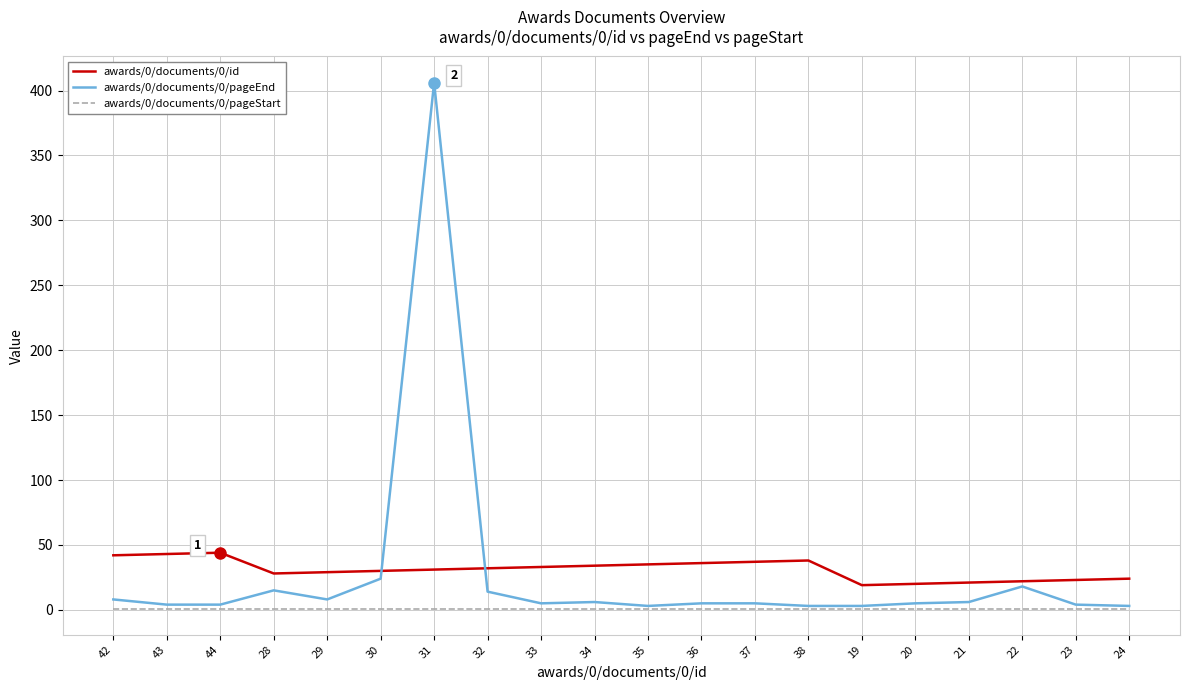

What is the difference between the awards/0/documents/0/id values at 35 and 19?

16